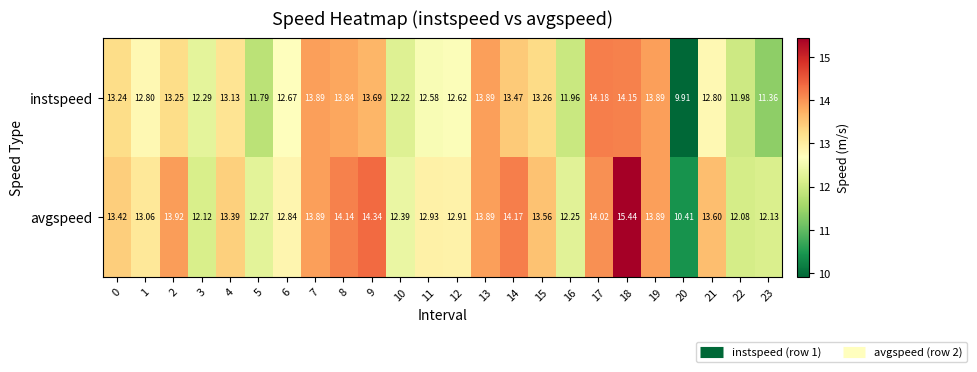

Which label corresponds to the smallest value in the chart?

20